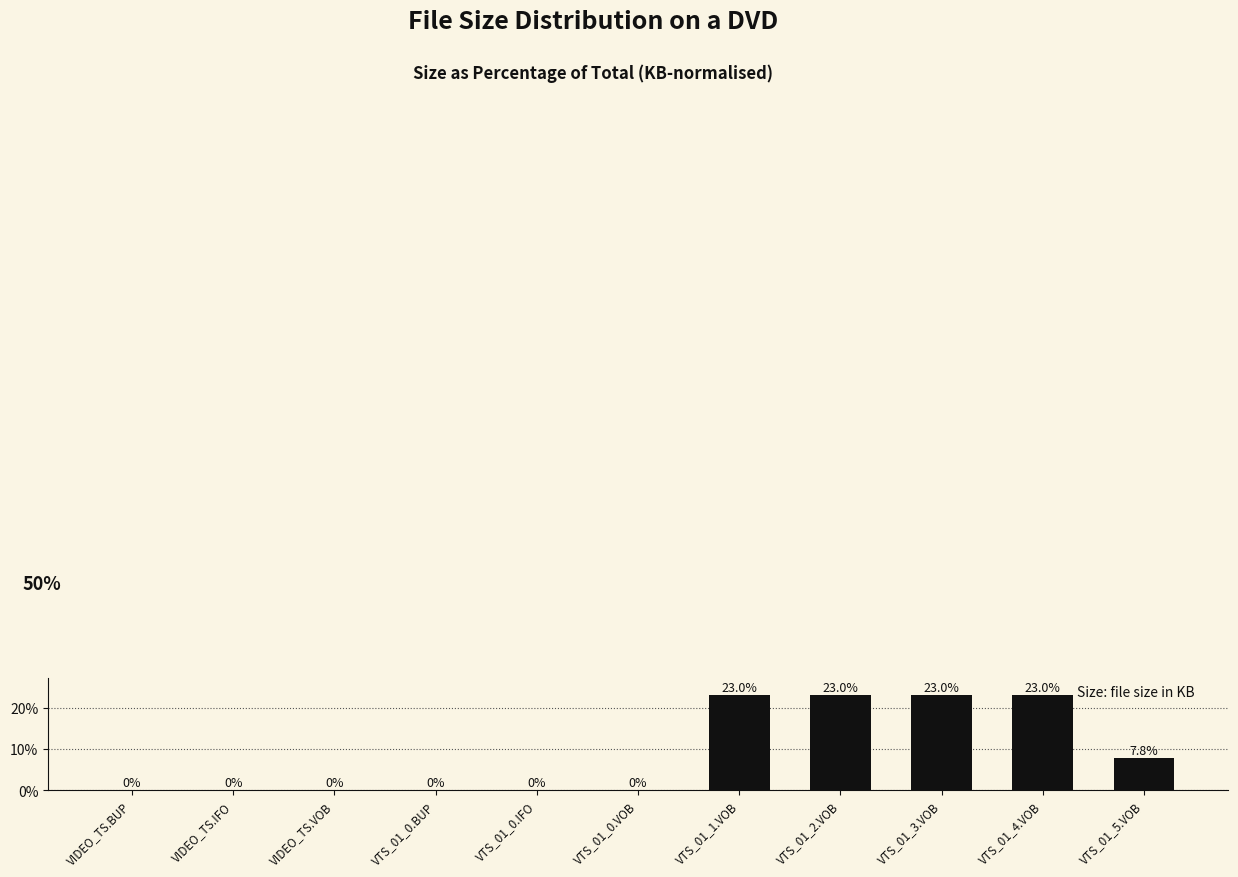

What is the sum of all values?

100.0